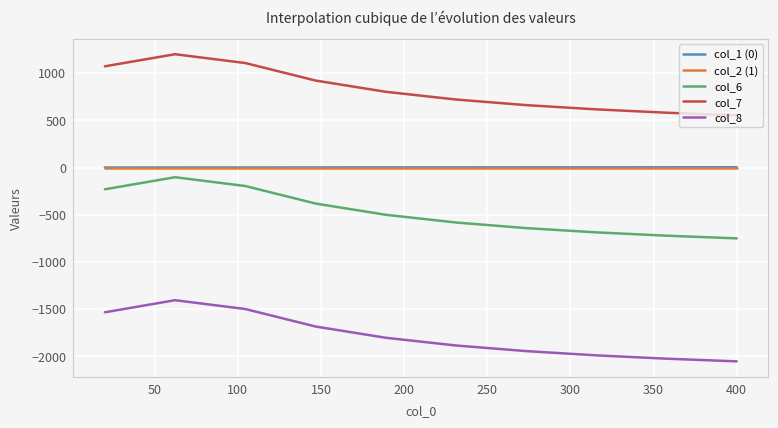

What is the greatest value displayed?

1200.4